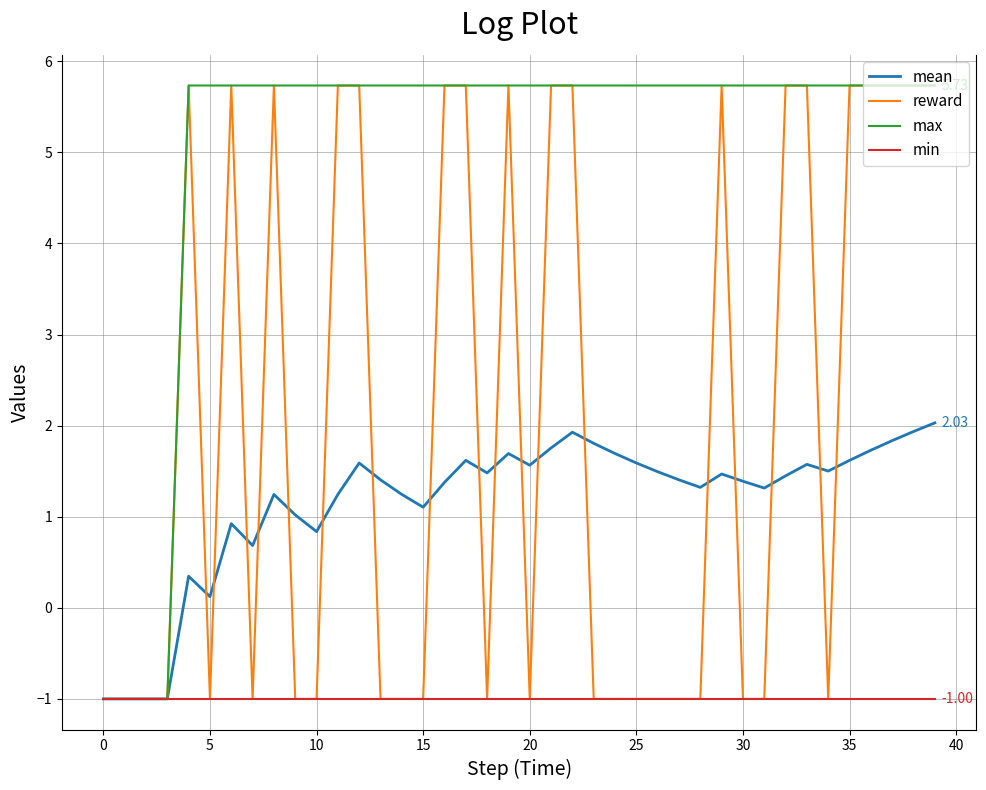

Which series has the largest total across all categories?

max